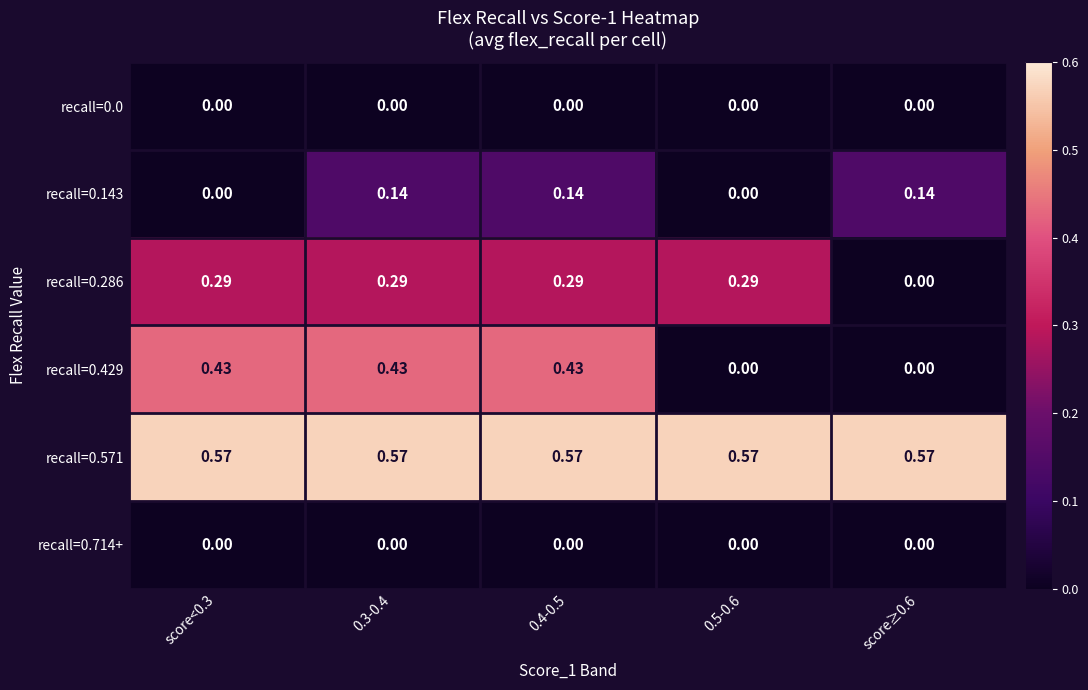

Which series has the largest total across all categories?

recall=0.571